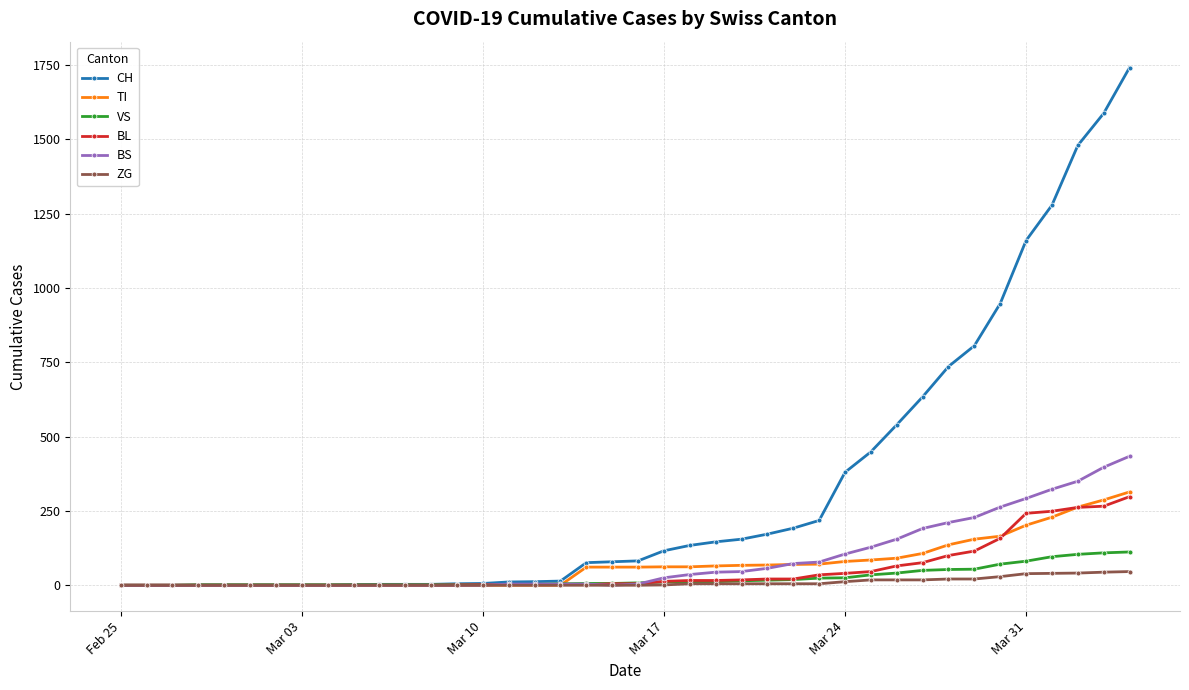

What is the highest value of the TI series?

314